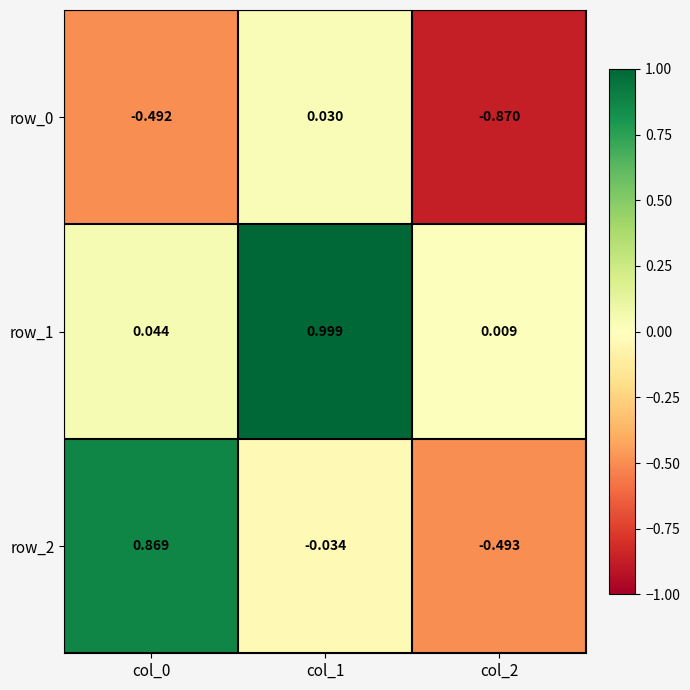

What is the difference between the maximum and minimum values in the row_1 series?

1.0